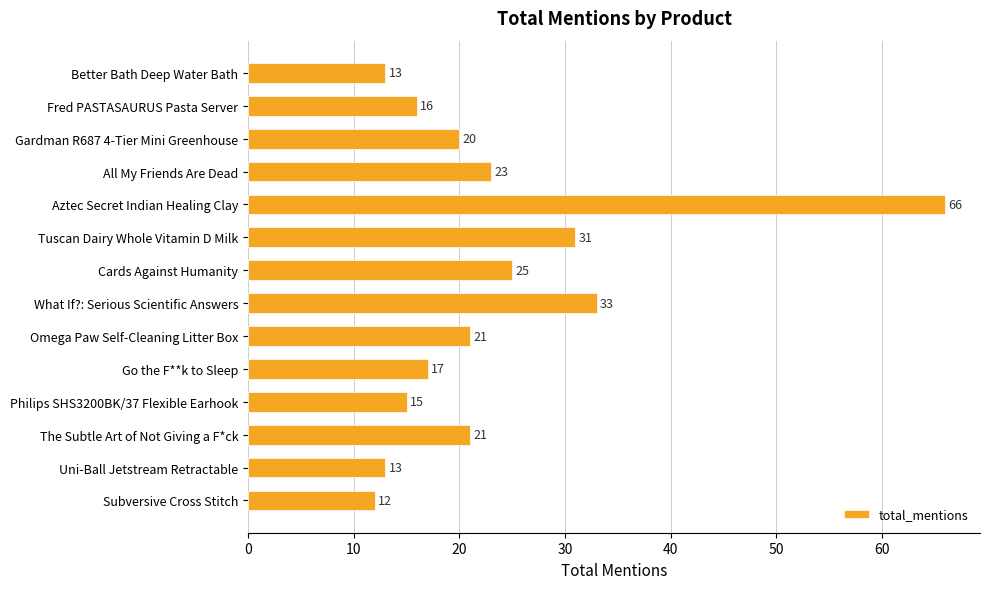

What is the minimum value shown in the chart?

12